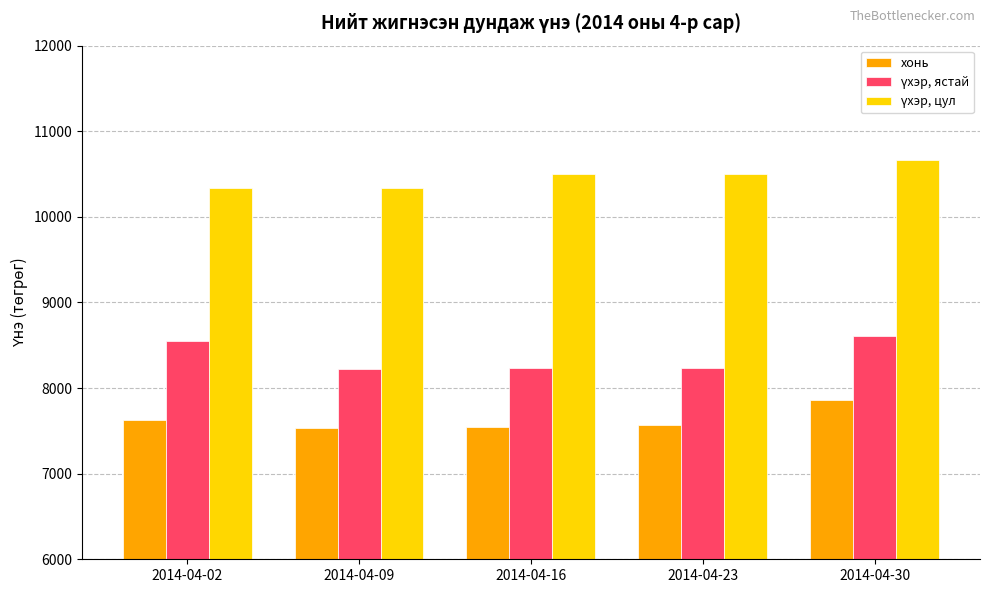

At how many categories does at least one series exceed 7783?

5